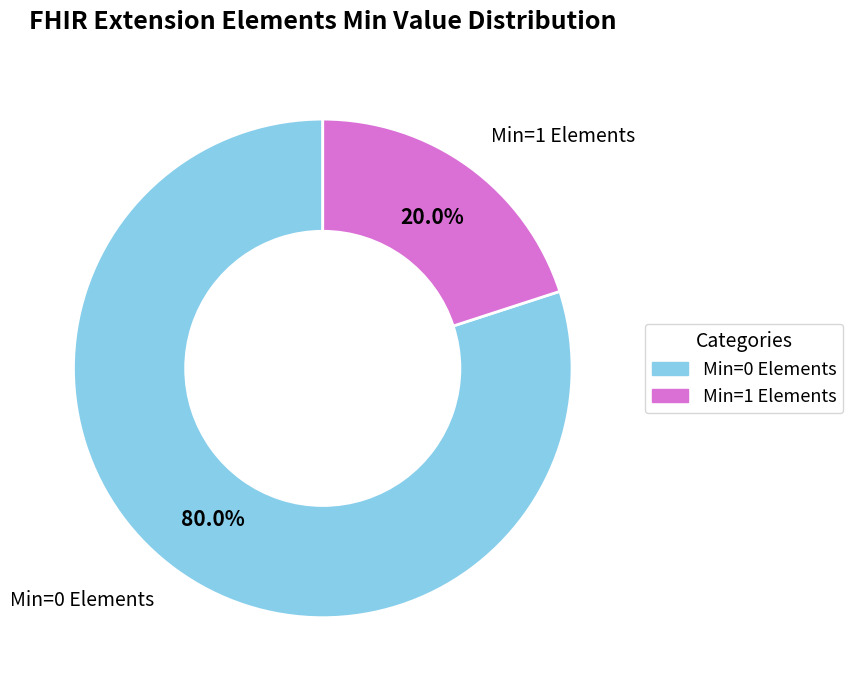

Is there any slice that represents more than half of the pie?

Yes